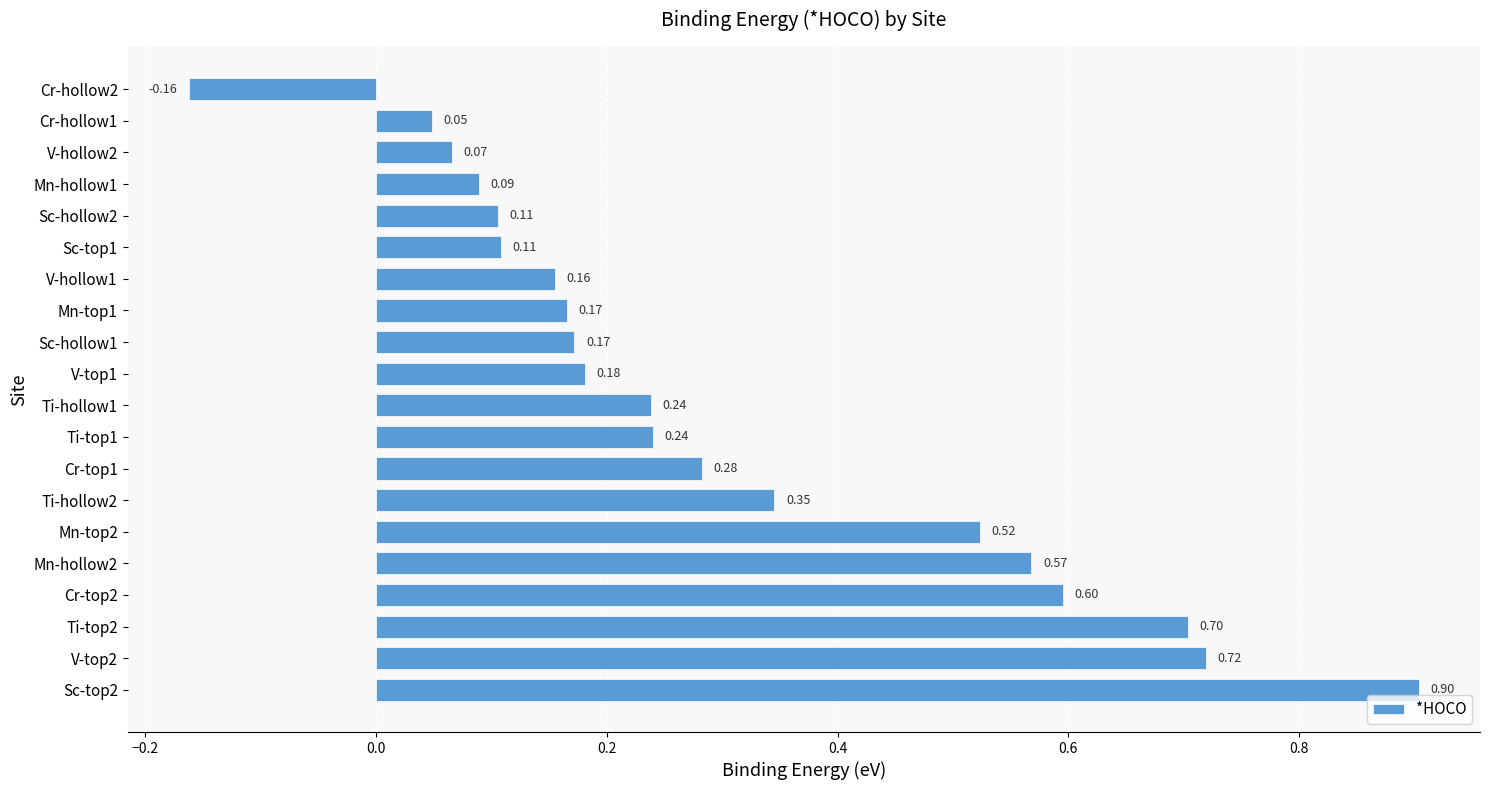

Count the number of data series in this chart.

1